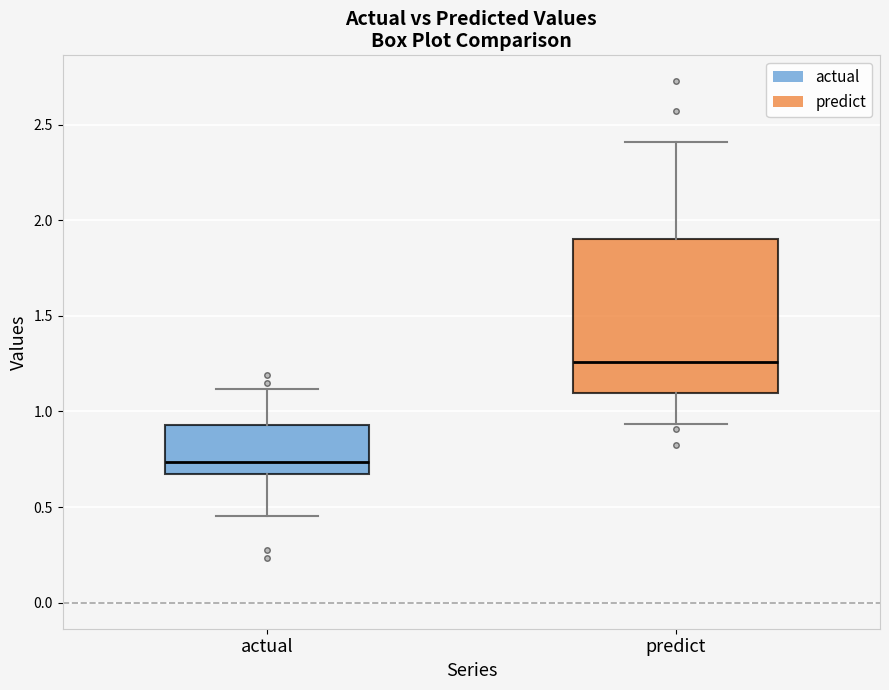

Which box's median line is the lowest?

actual